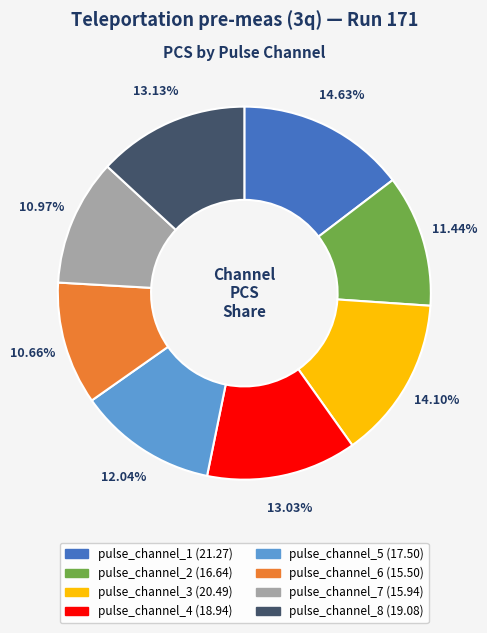

To the nearest percent, what is the difference between the largest and smallest slice percentages?

4%